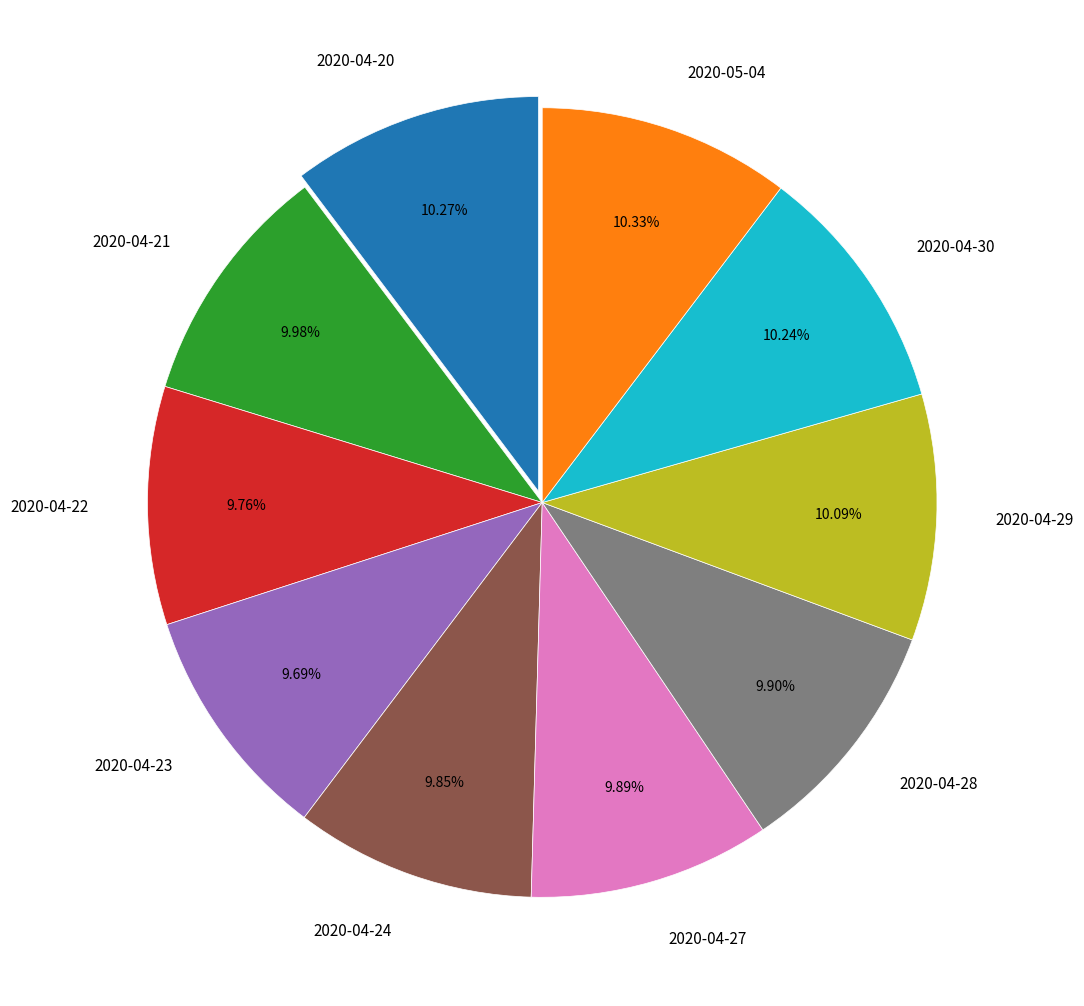

Combined, do 2020-04-30 and 2020-04-28 account for over 50%?

No